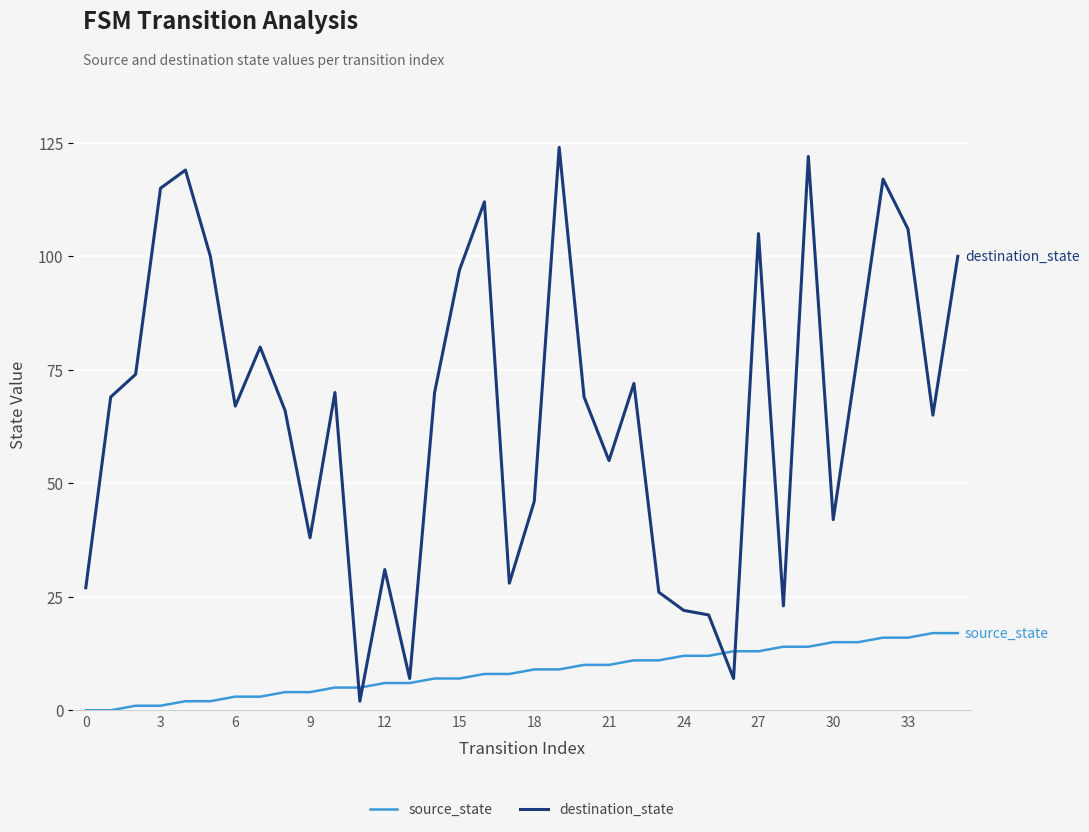

Which series has the largest range (max minus min)?

destination_state